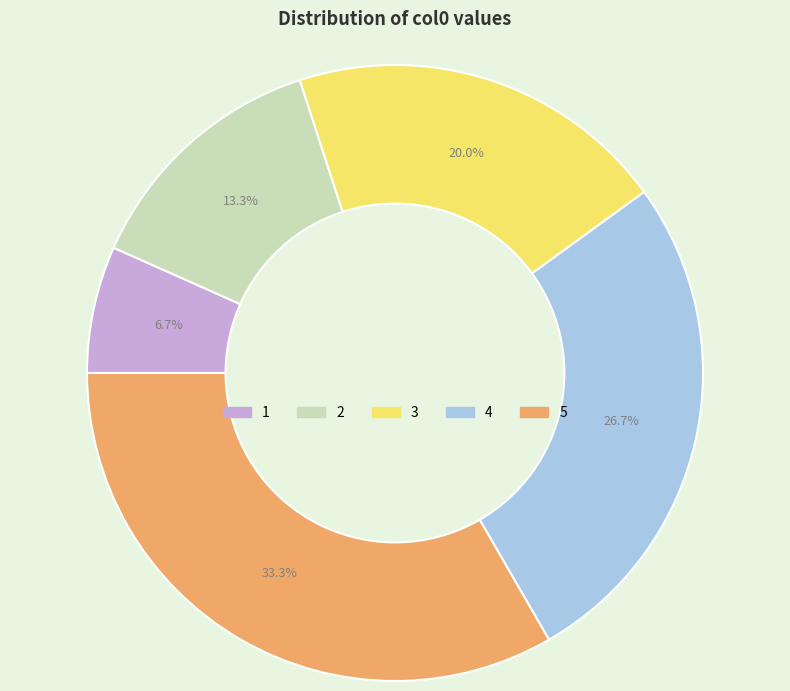

Combined, do 2 and 3 account for over 50%?

No